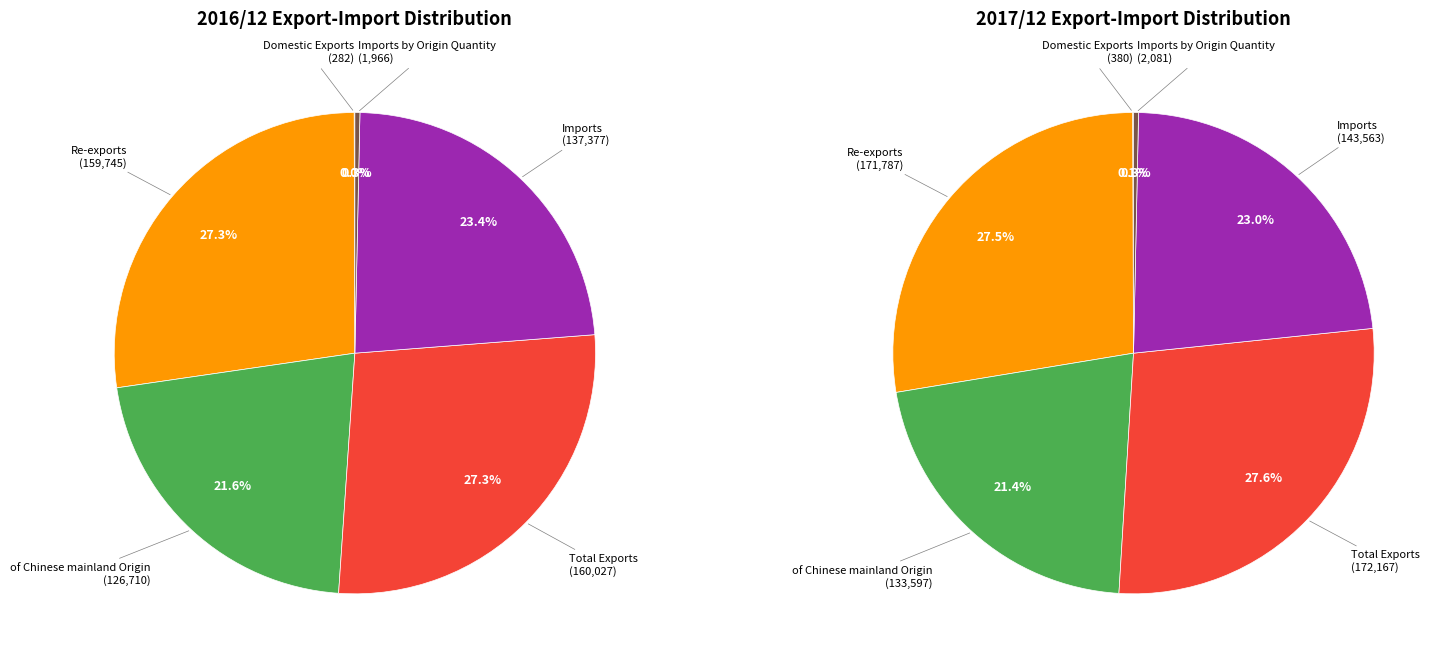

Does 2 represent more than half of the total?

No